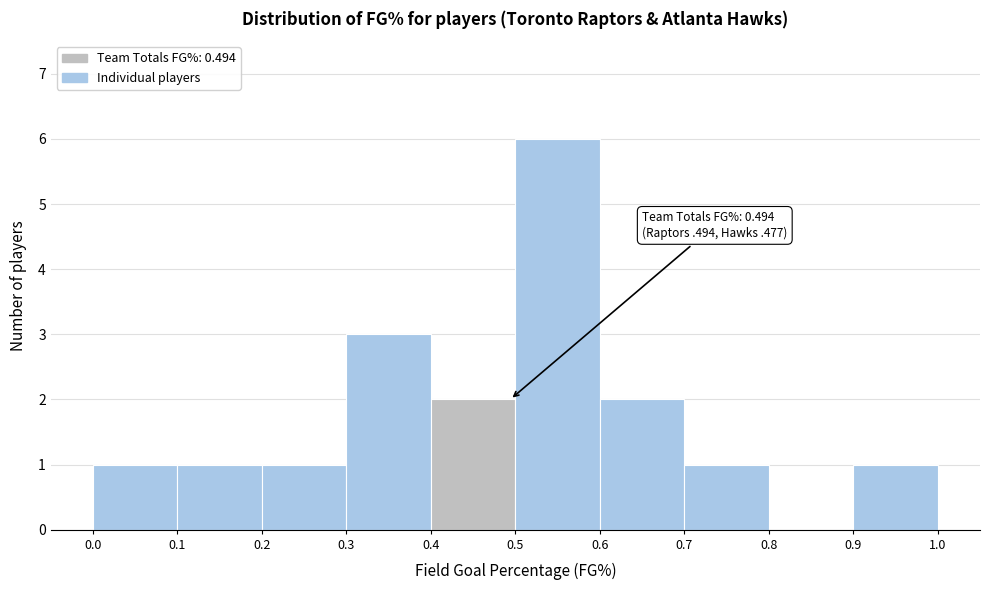

Which range on the x-axis has the tallest bar?

0.5 to 0.6